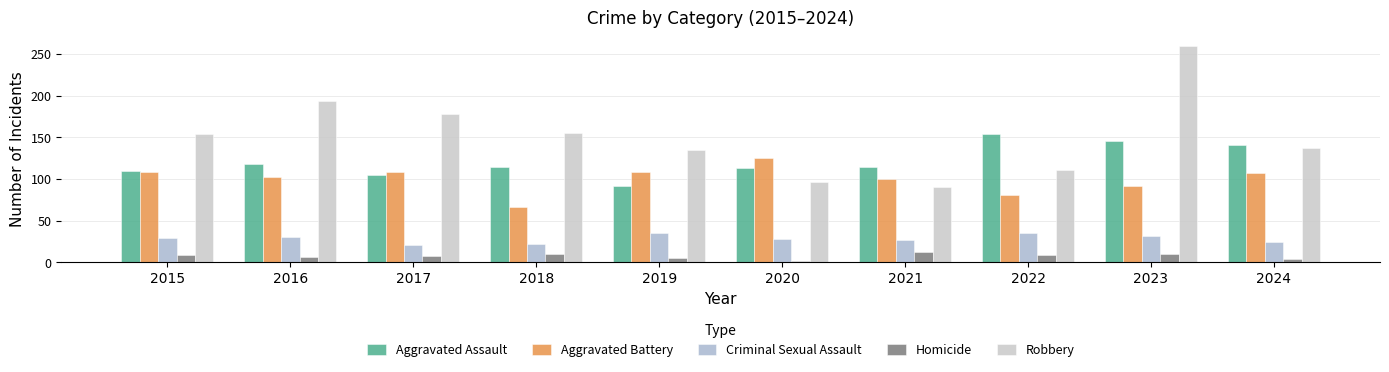

What is the sum of all Criminal Sexual Assault values?

283